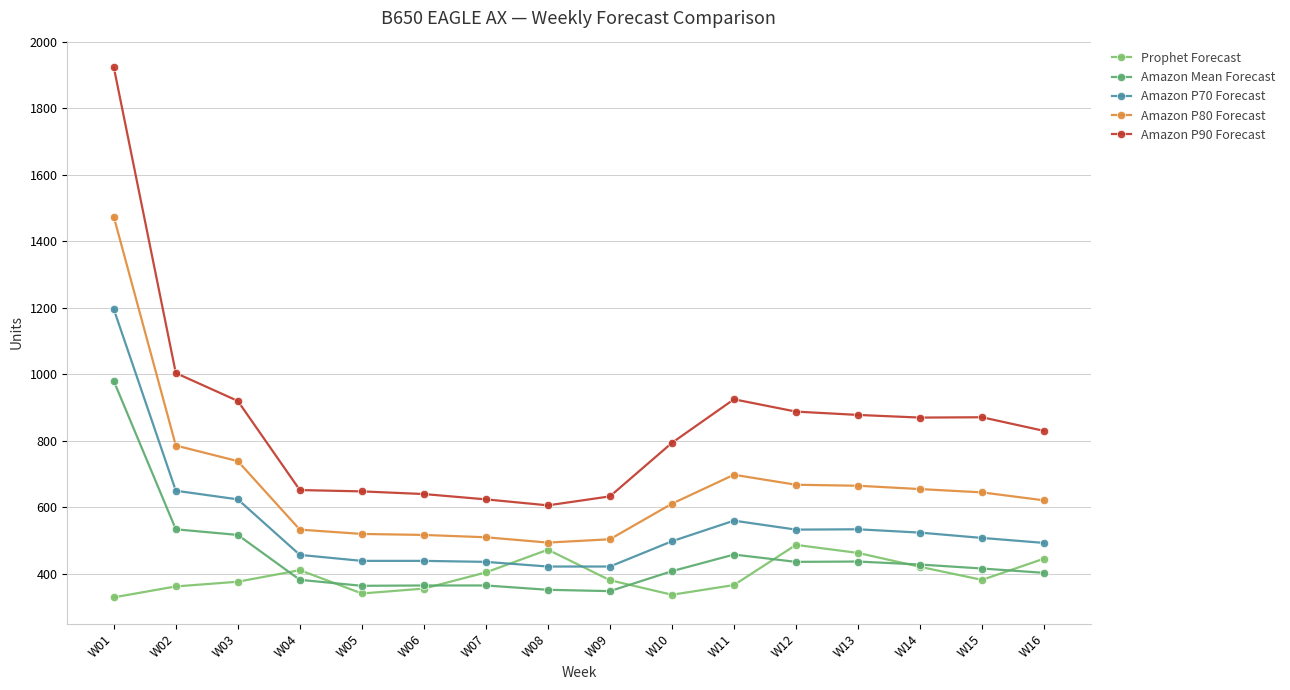

Does the chart have visible grid lines?

Yes